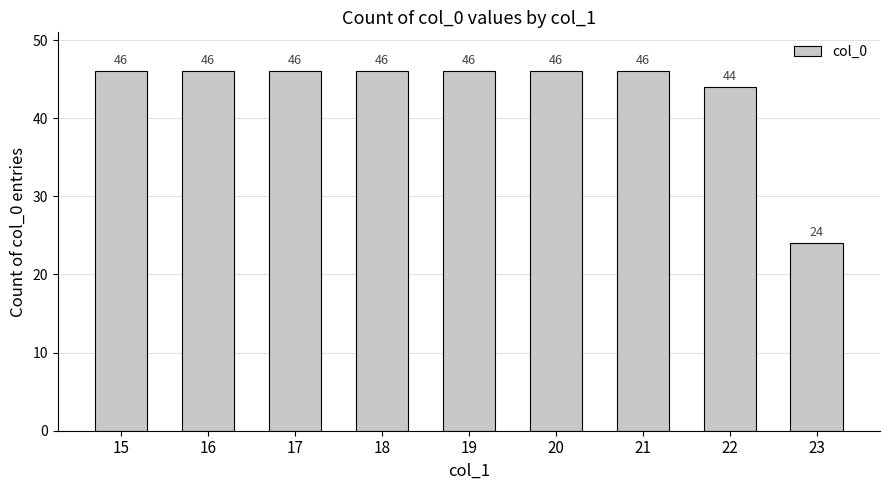

The value at 22 is 44. True or false?

True